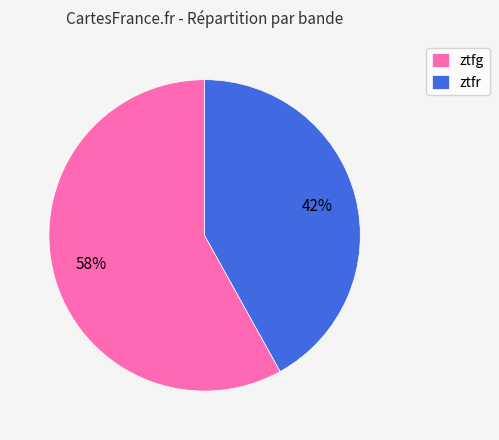

To the nearest percent, what is the combined percentage of ztfg and ztfr?

100%